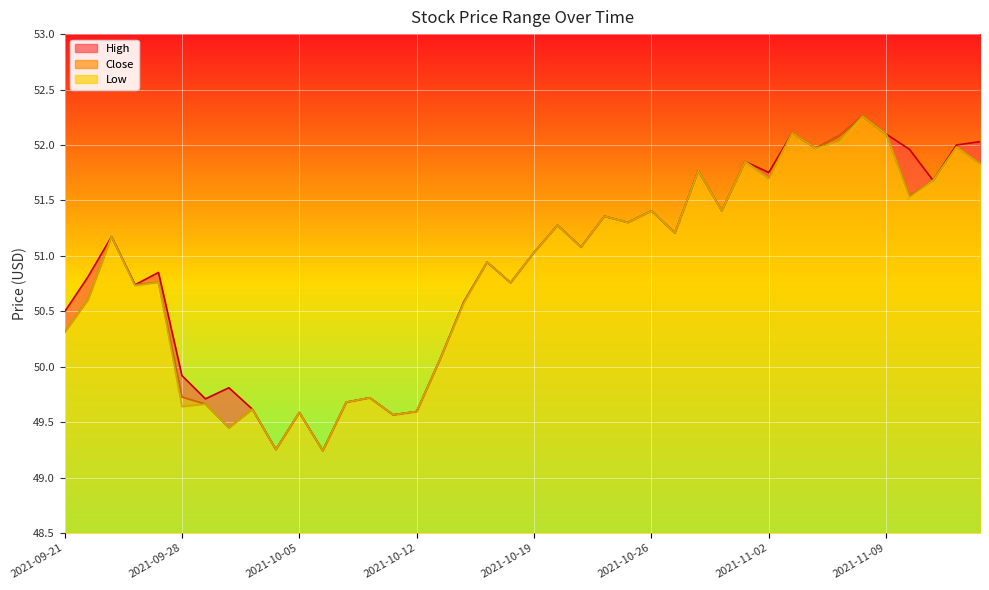

What position from the right is 2021-10-27?

14